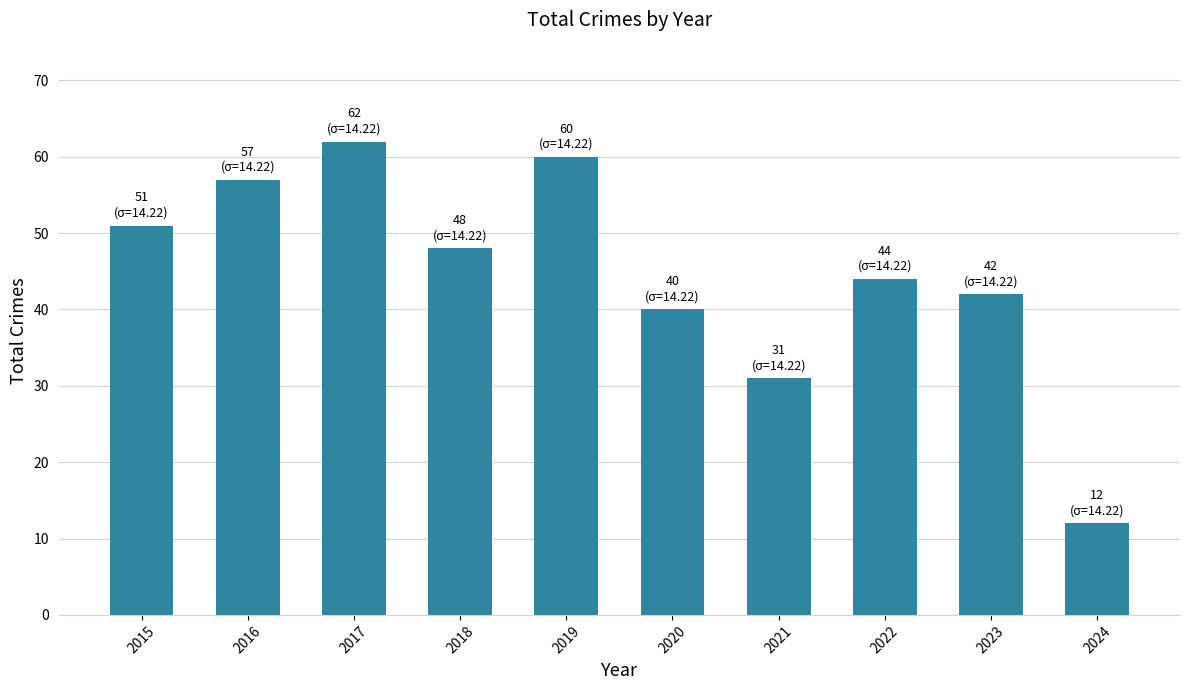

Does the chart contain stacked bars?

No